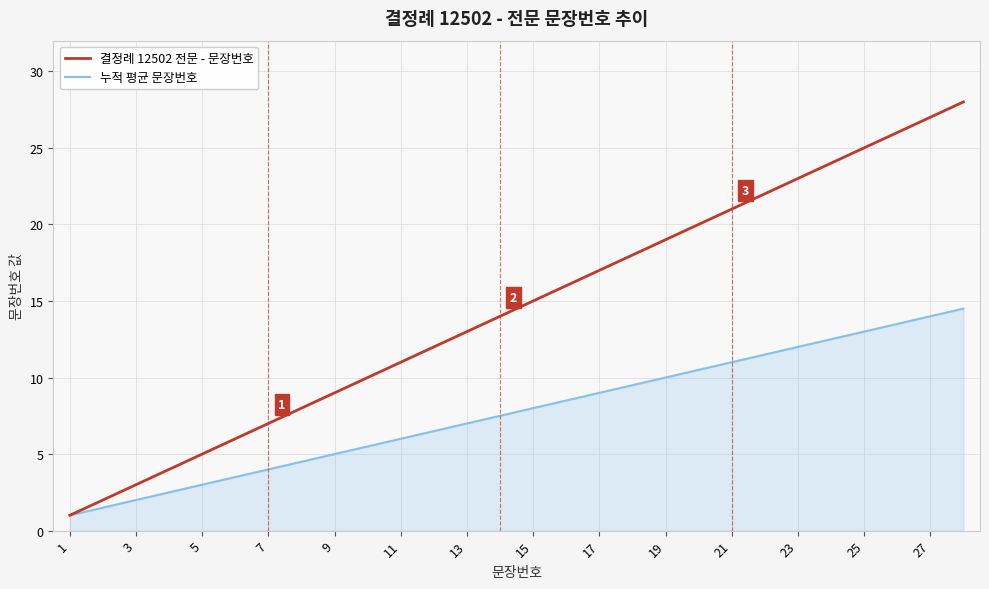

What is the maximum value for 결정례 12502 전문 - 문장번호?

28.0